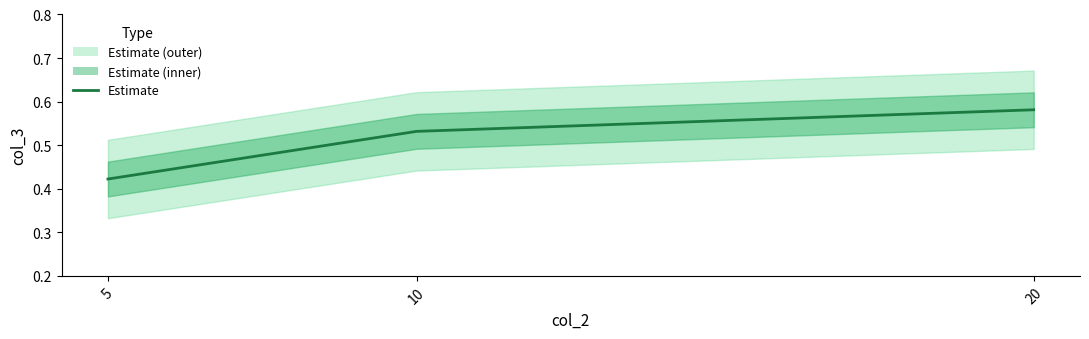

True or false: the data shows 0.9 at 10.

False